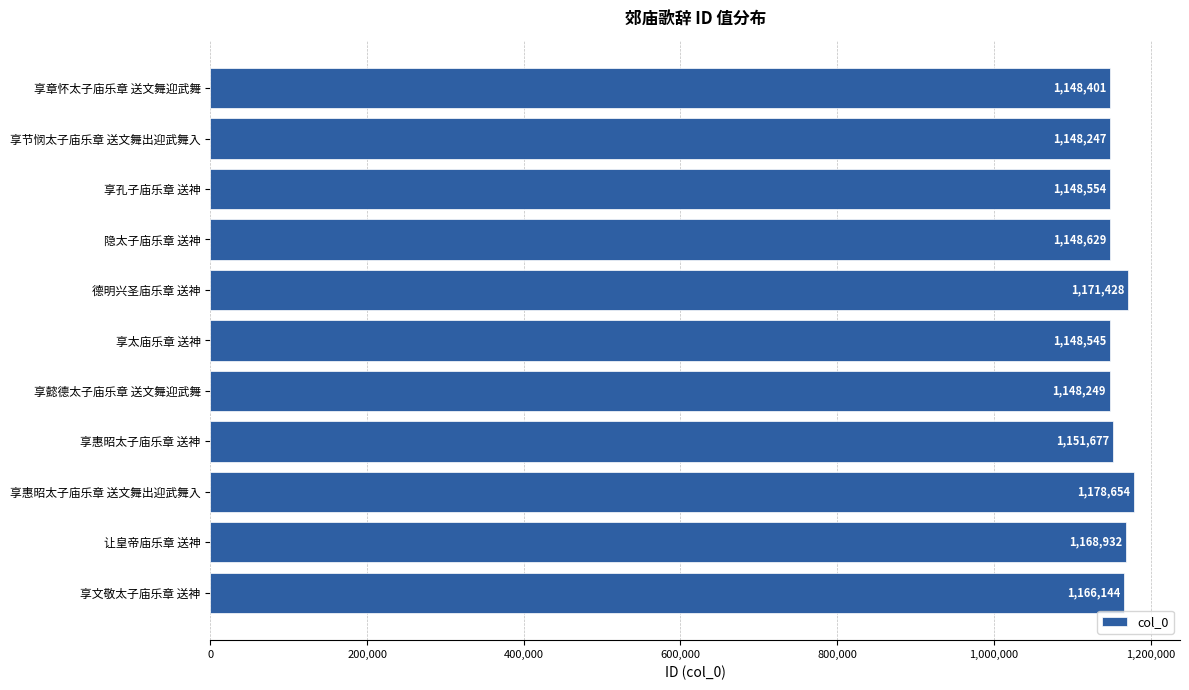

What is the value of the 2nd bar from the top?

1148247